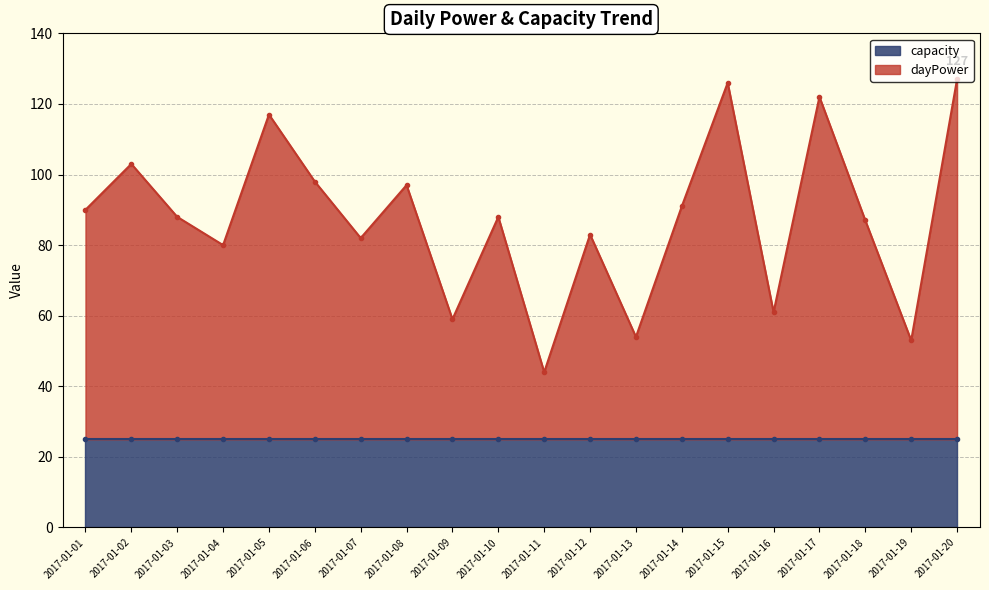

What is the greatest value displayed?

127